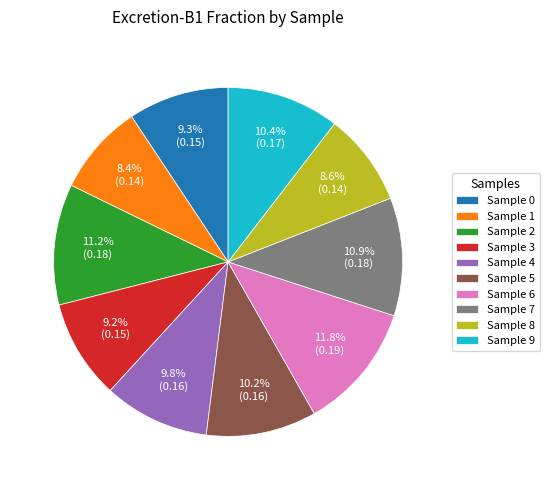

How much of the chart is everything except Sample 2?

88.8%